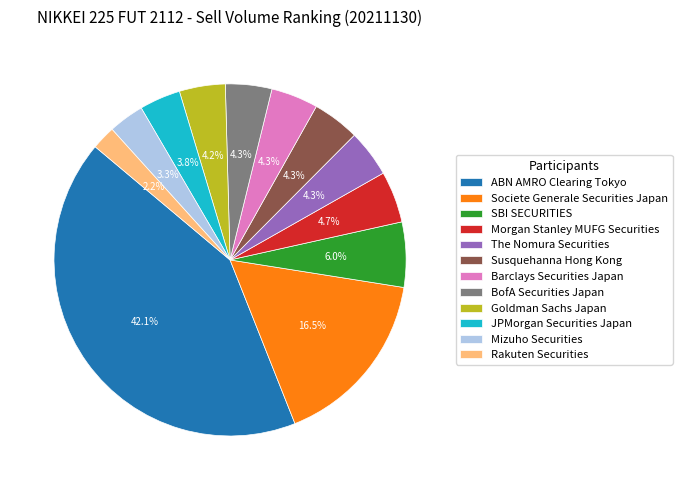

Count the number of slices in the pie.

12